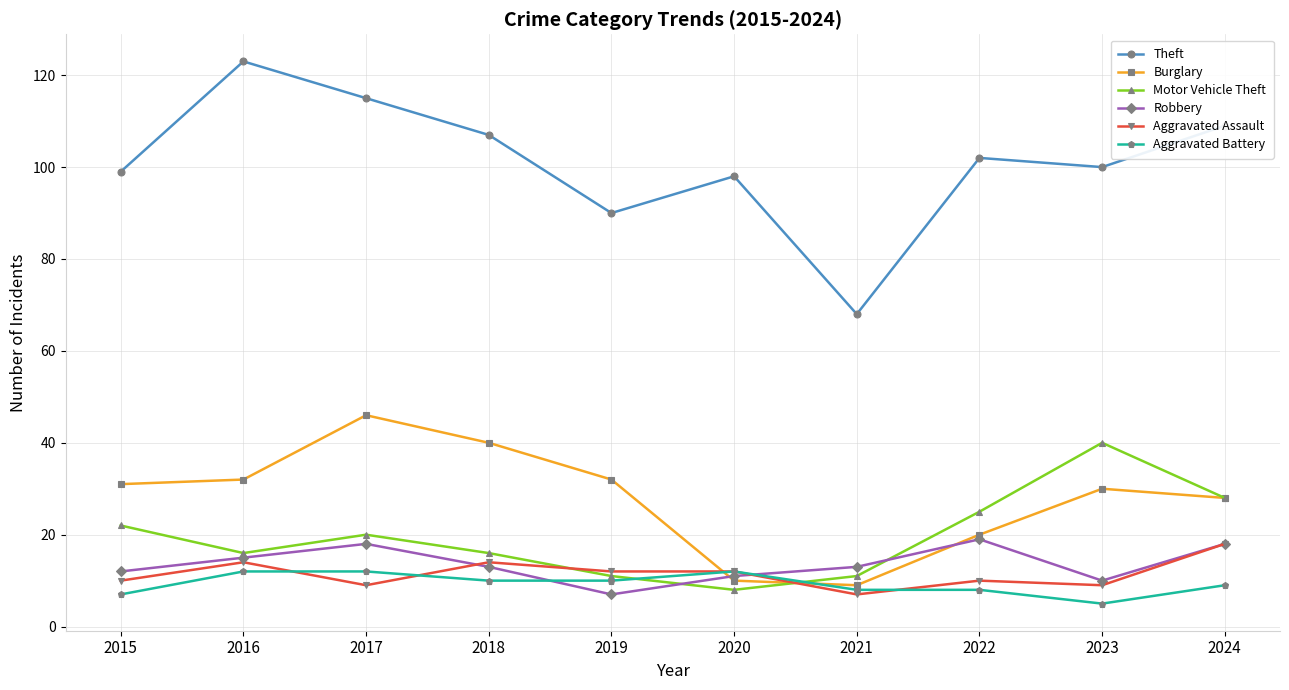

What is the sum of all Motor Vehicle Theft values?

197